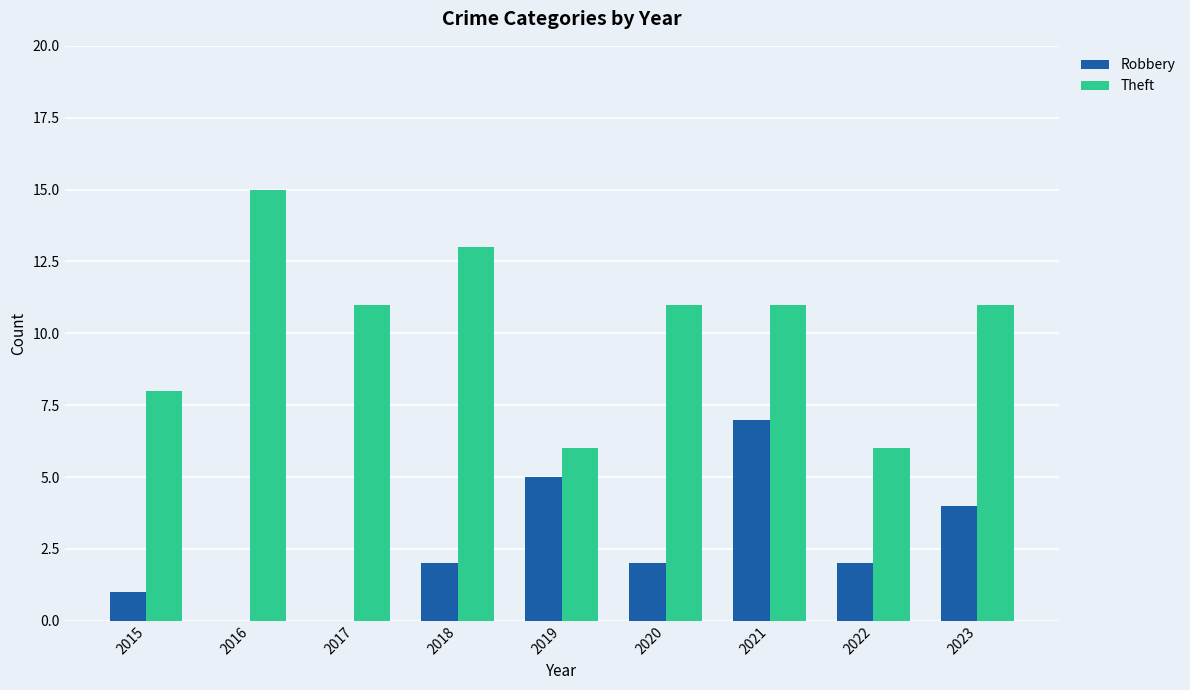

What is the spread (max minus min) of values at 2017?

11